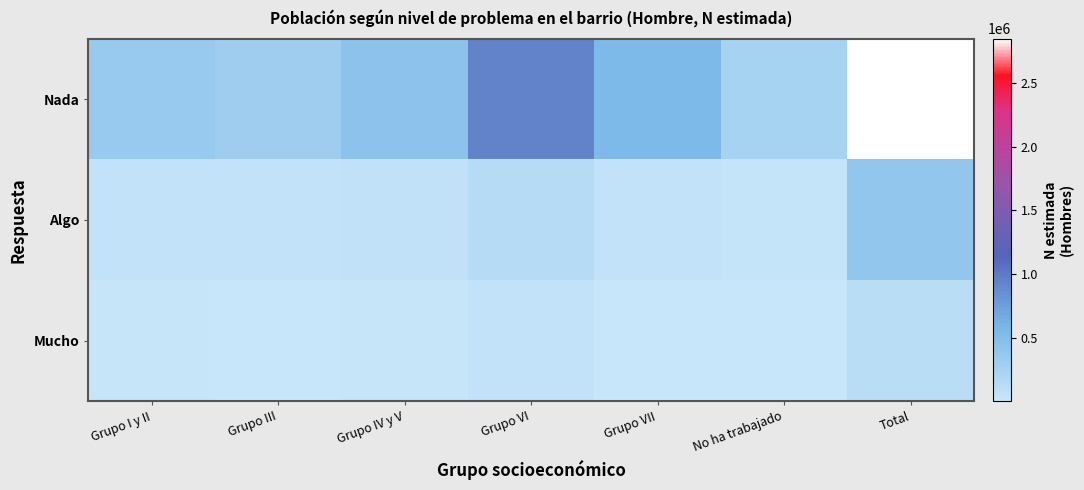

Reading left to right, what are all the values shown in this chart?

Nada: Grupo I y II=354390	Grupo III=314915	Grupo IV y V=439058	Grupo VI=943857	Grupo VII=545594	No ha trabajado=247994	Total=2845808
Algo: Grupo I y II=54922	Grupo III=51827	Grupo IV y V=62149	Grupo VI=145533	Grupo VII=57558	No ha trabajado=30865	Total=402854
Mucho: Grupo I y II=15662	Grupo III=7425	Grupo IV y V=15849	Grupo VI=53923	Grupo VII=12392	No ha trabajado=4268	Total=109518